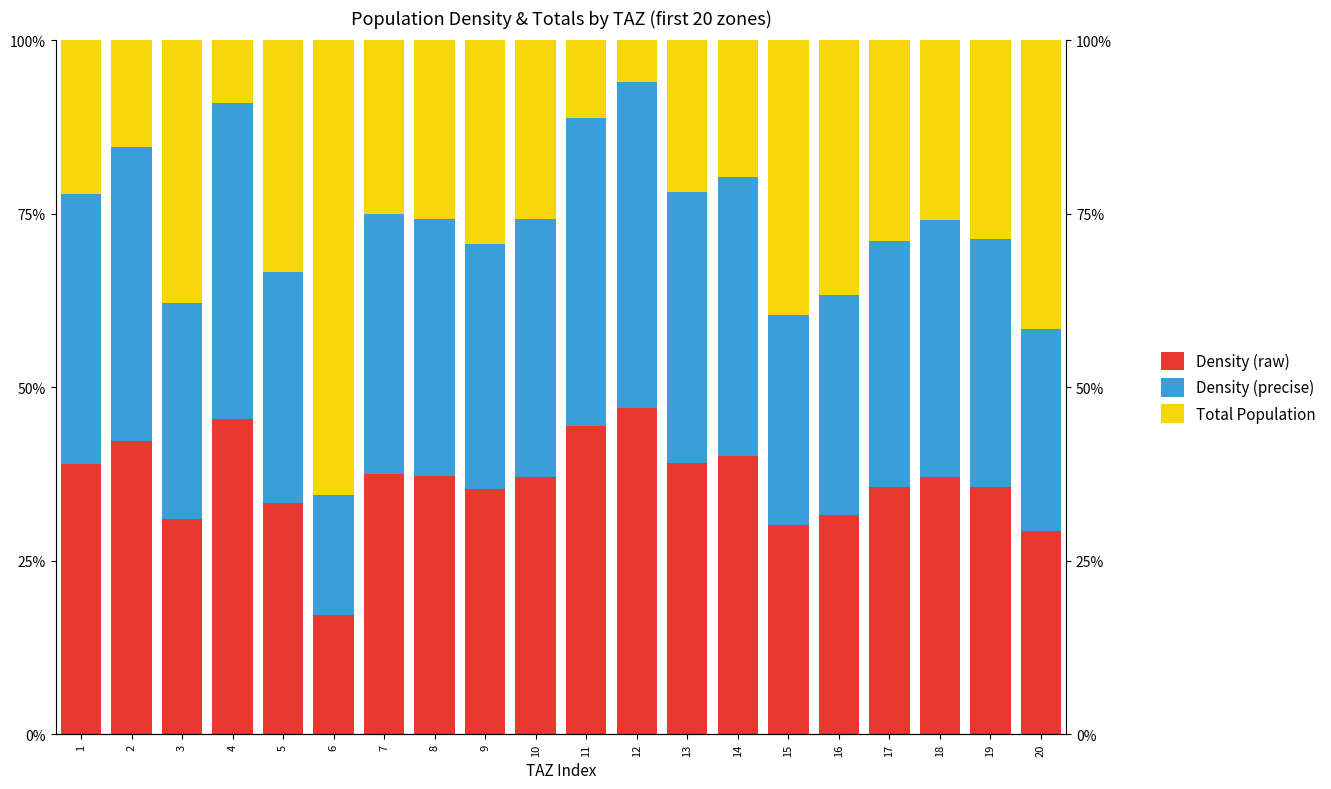

Where is Density (precise) nearest to the value 32?

16